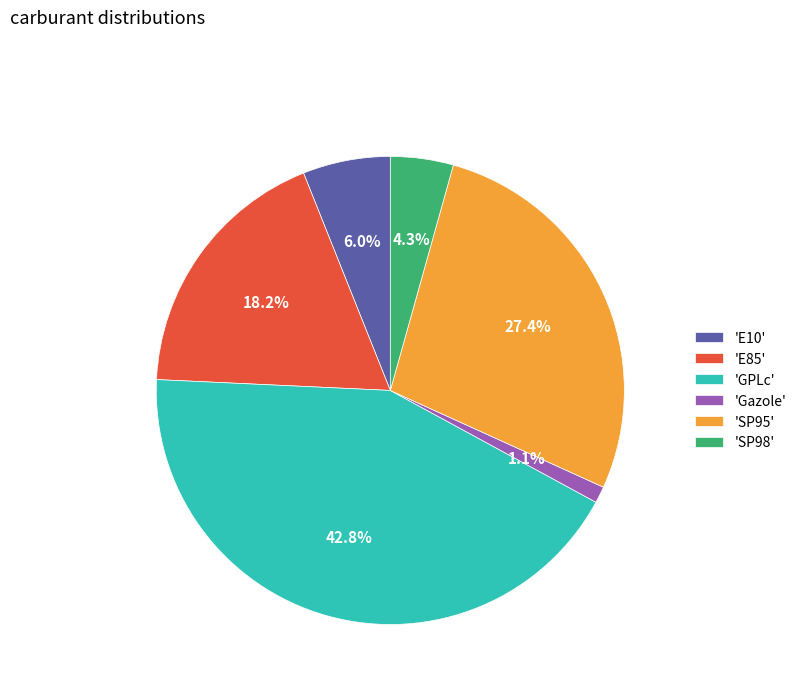

How many segments does this pie chart have?

6